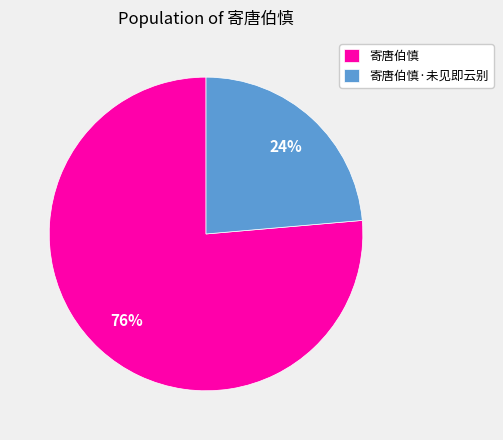

What percentage is the 寄唐伯慎·未见即云别 slice, to the nearest percent?

24%